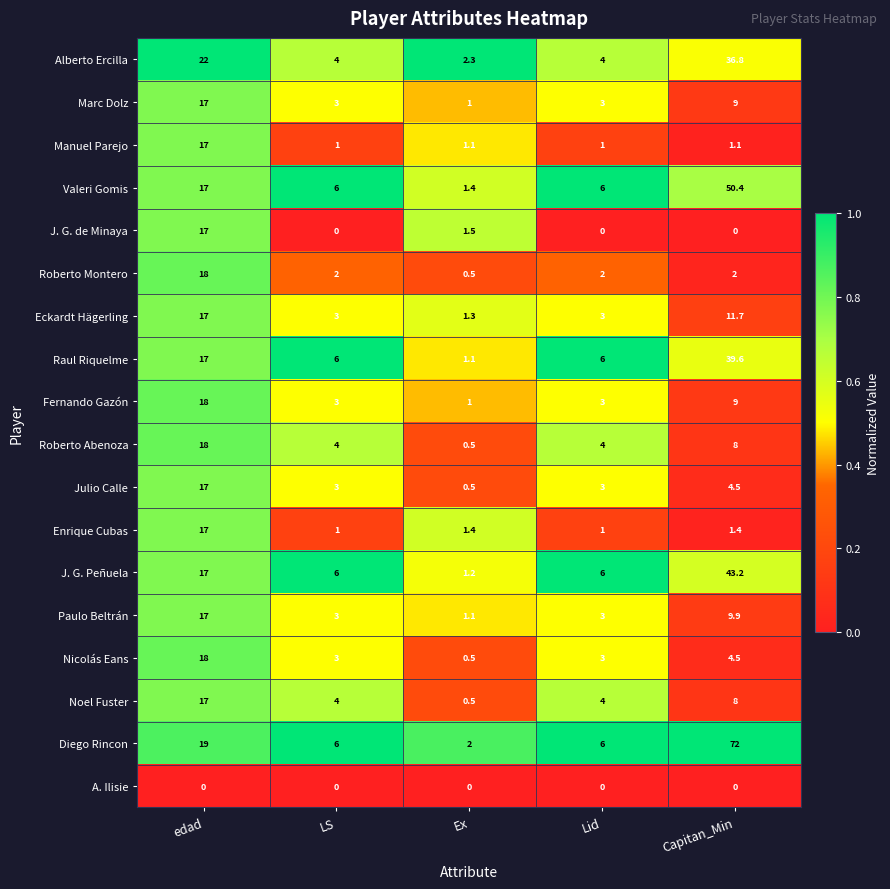

What is the total value across all series at Capitan_Min?

311.1